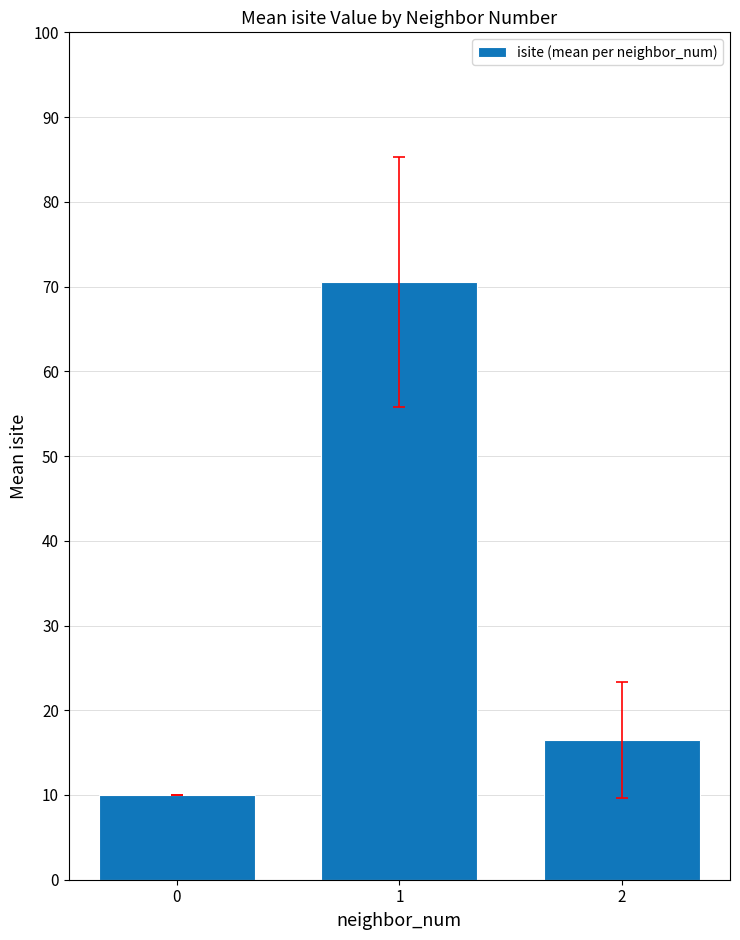

Count the number of values greater than 16.

2